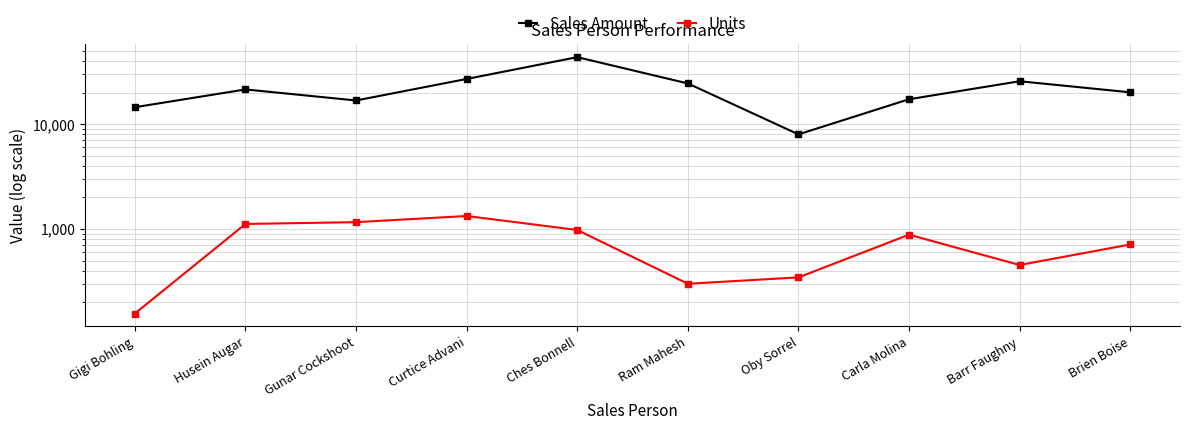

Reading left to right, list all the values displayed in this chart.

Sales Amount: Gigi Bohling=14504	Husein Augar=21434	Gunar Cockshoot=16821	Curtice Advani=26985	Ches Bonnell=43568	Ram Mahesh=24451	Oby Sorrel=7987	Carla Molina=17283	Barr Faughny=25655	Brien Boise=20125
Units: Gigi Bohling=156	Husein Augar=1116	Gunar Cockshoot=1161	Curtice Advani=1329	Ches Bonnell=978	Ram Mahesh=300	Oby Sorrel=345	Carla Molina=882	Barr Faughny=453	Brien Boise=711